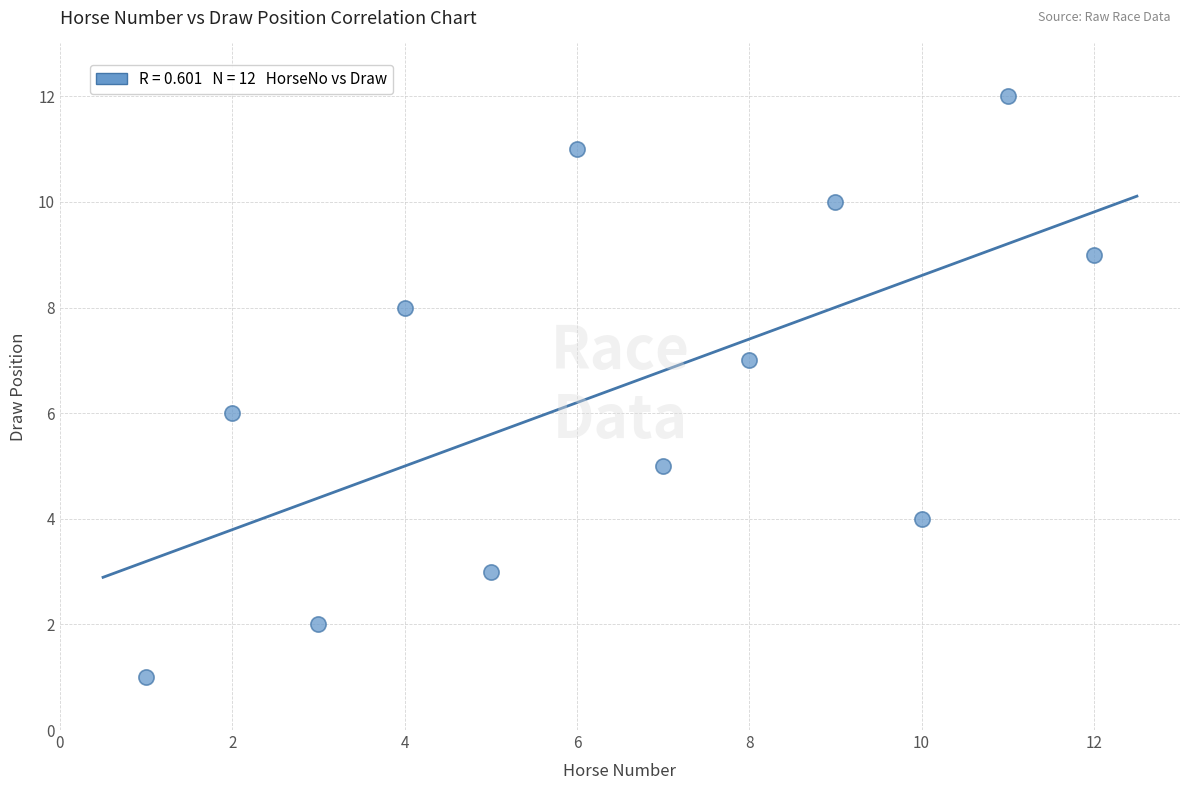

What is the range of Y values (max minus min)?

11